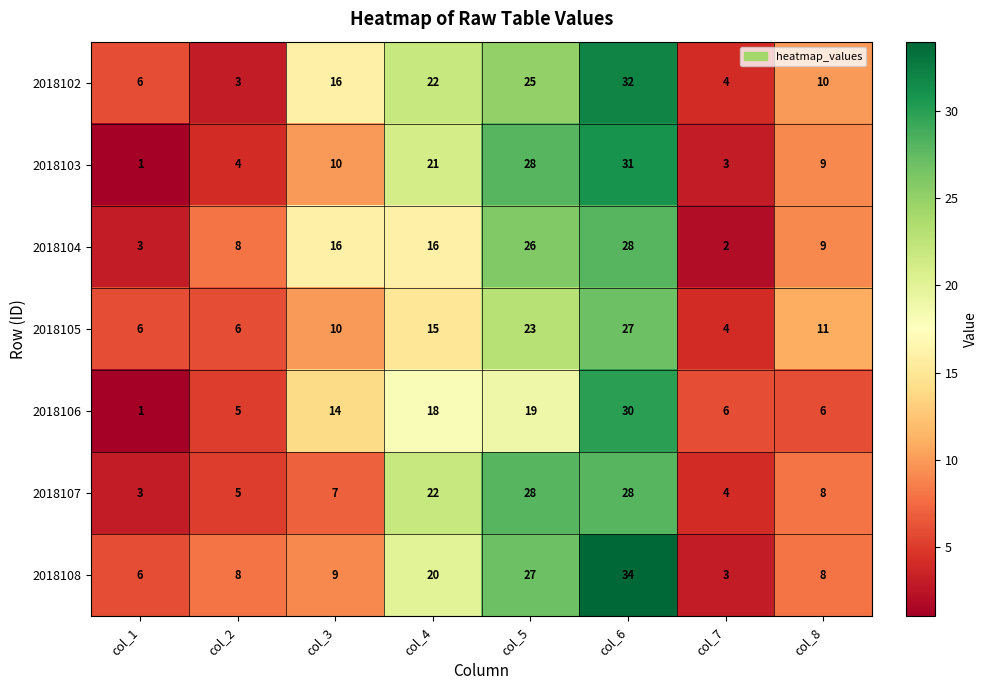

Which series has the largest range (max minus min)?

2018108